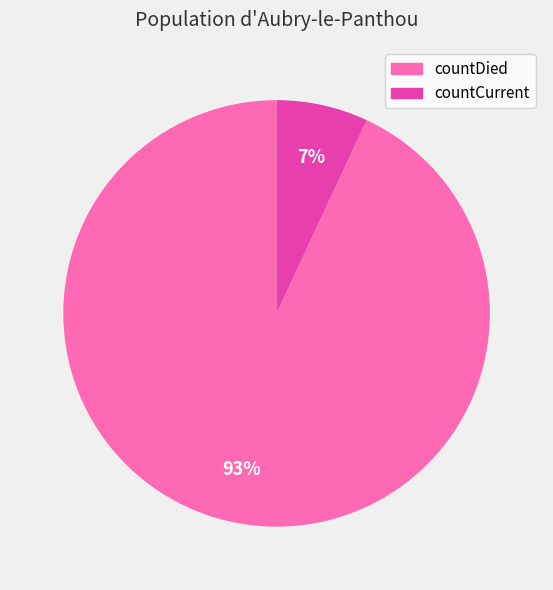

The countDied slice represents 78% of the pie. True or false?

False